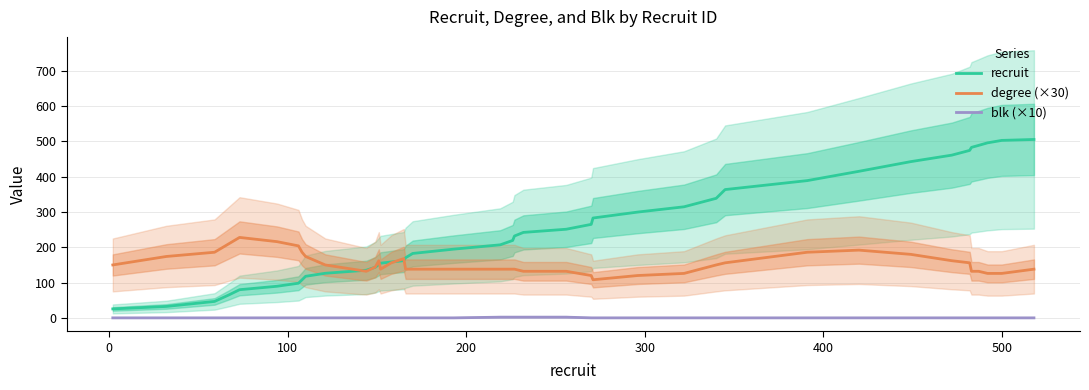

True or false: blk (×10) has more than 1 points higher than both neighbors.

False